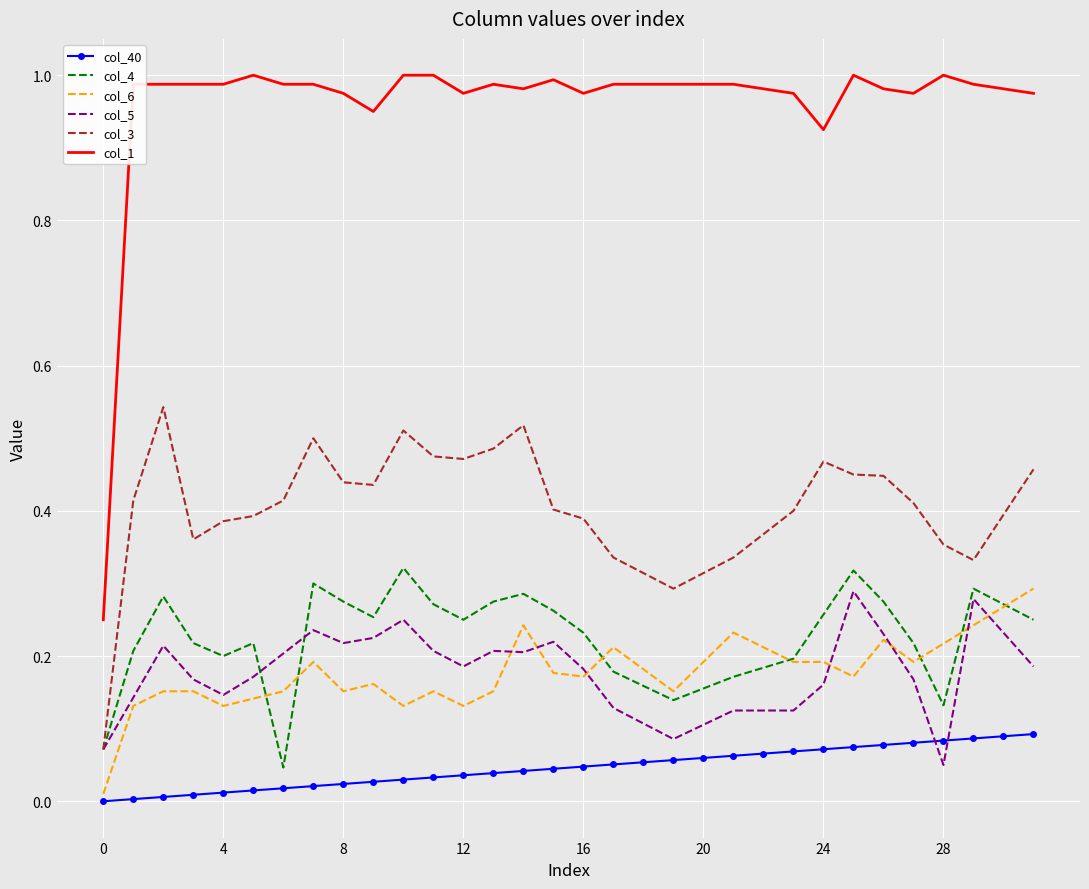

What are all the series names shown in the legend?

col_40, col_4, col_6, col_5, col_3, col_1